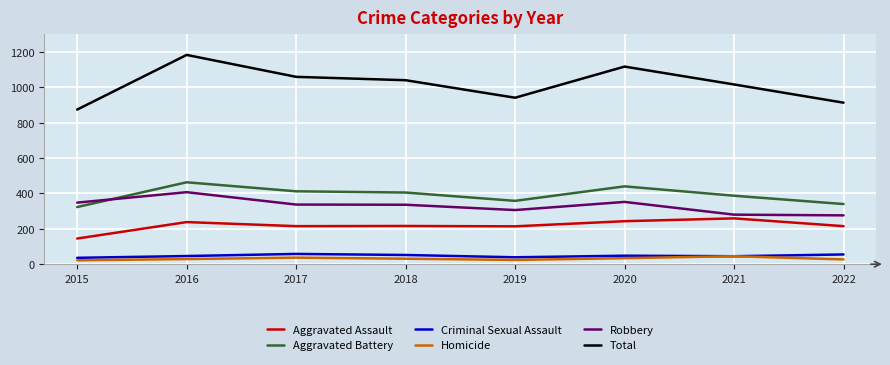

True or false: Robbery has a value of 352 at 2020.

True